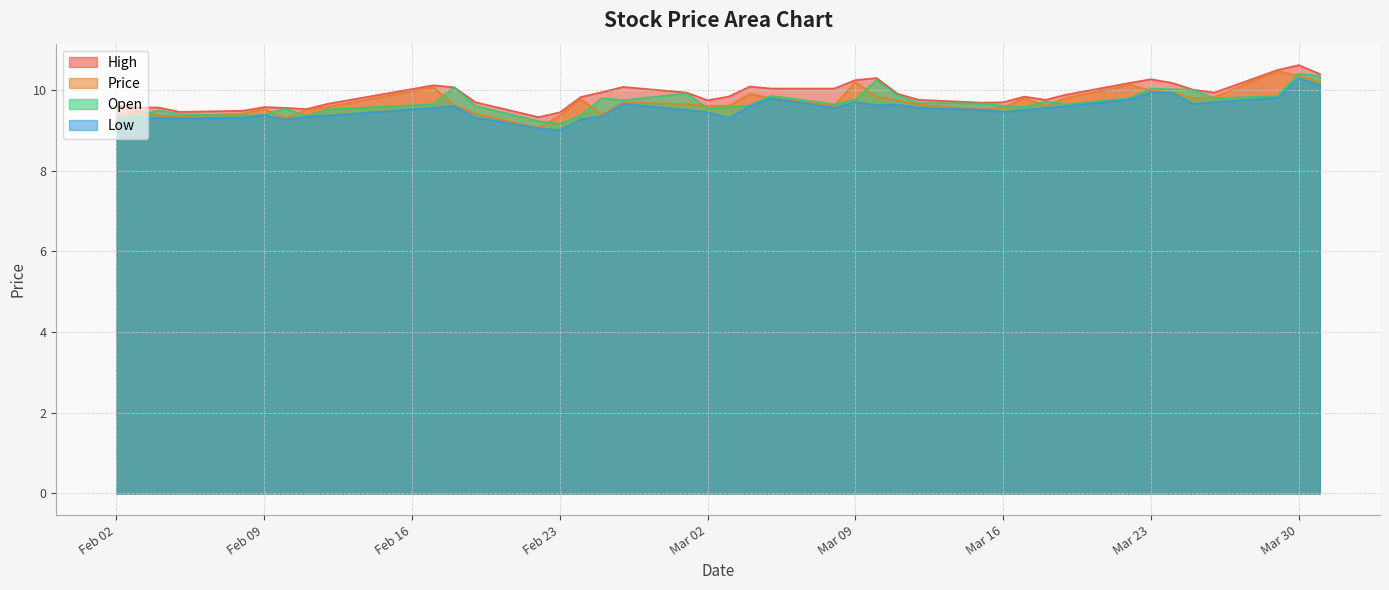

What is the difference between the Open values at 2021-03-12 and 2021-02-05?

0.3